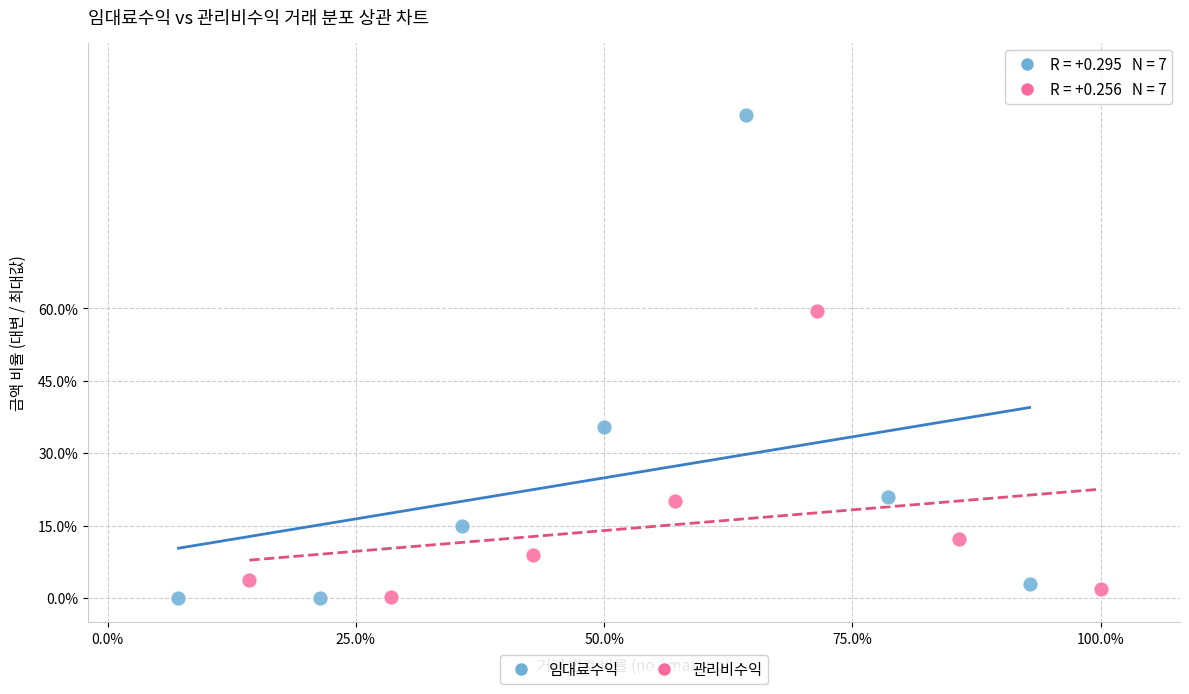

Which series has the widest spread of Y values?

임대료수익